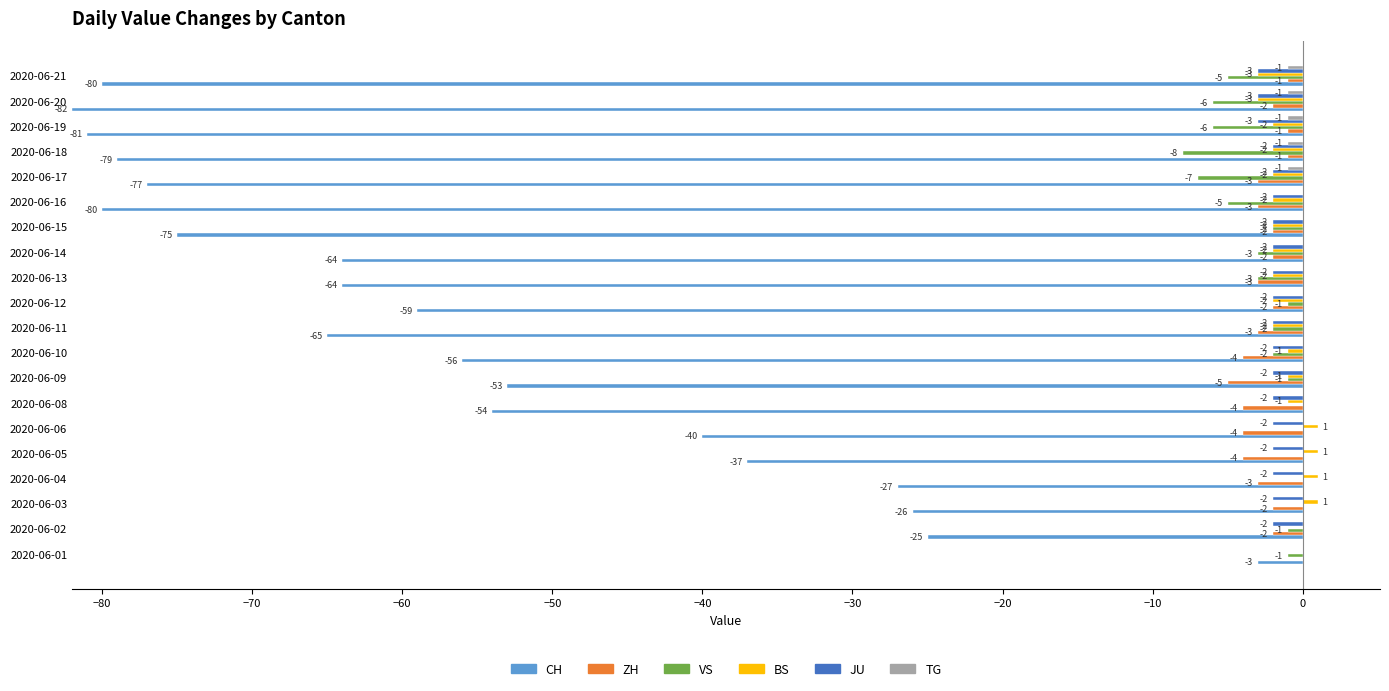

What is the approximate value of BS at 2020-06-10?

1